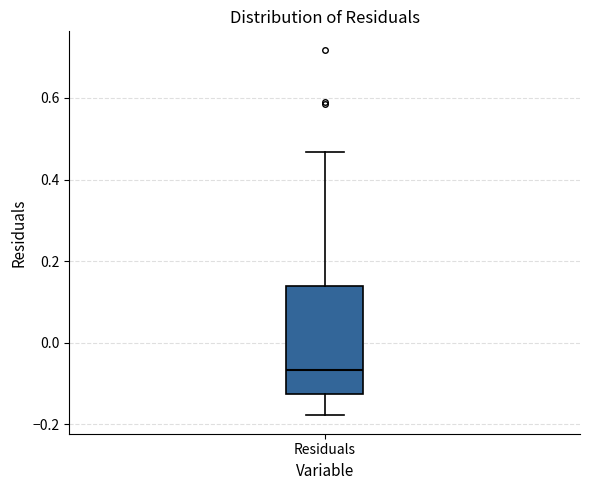

Where is the upper edge of the box for Residuals on the y-axis? The values are not printed on the chart, so give them approximately, as read against the axis.

0.14